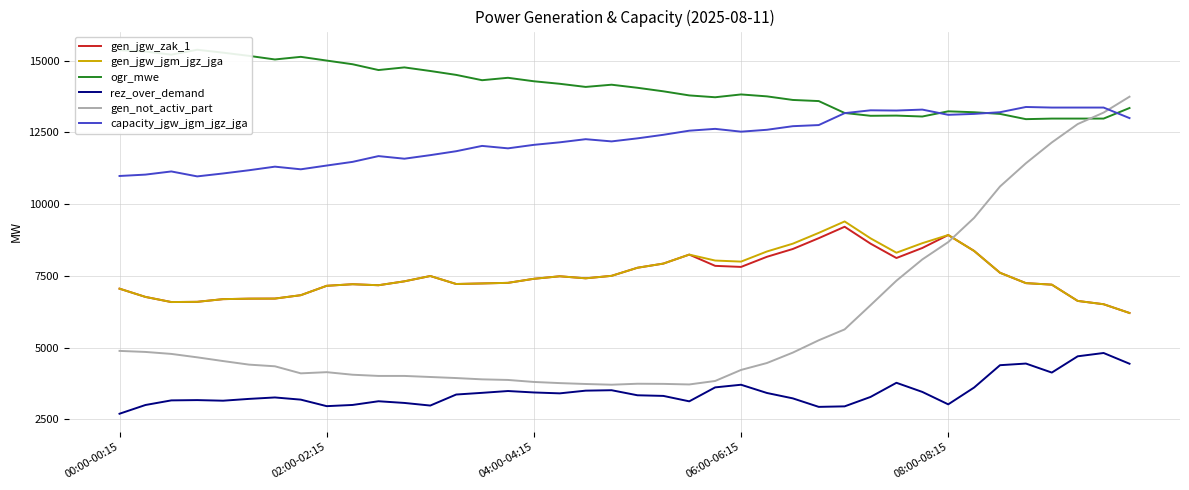

What is the highest value of the gen_jgw_zak_1 series?

9208